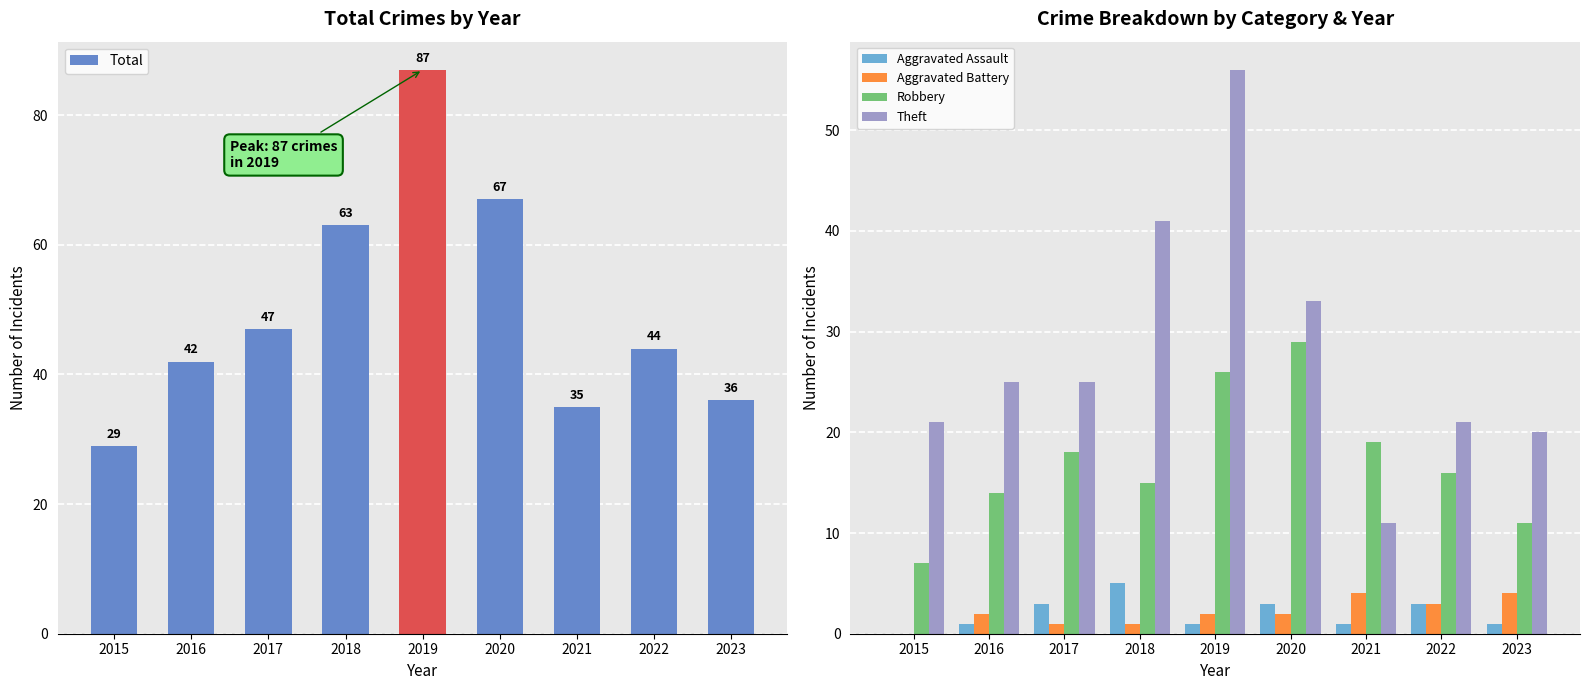

What is the approximate value of Theft at 2016, to the nearest 5?

25